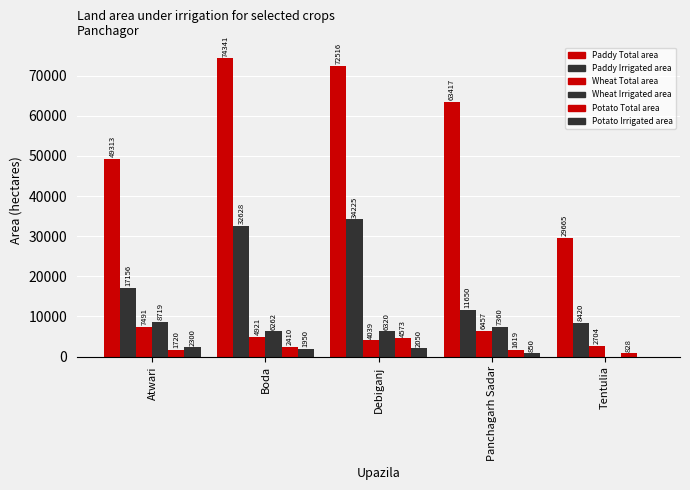

Which category has the lowest value in the Paddy Total area series?

Tentulia